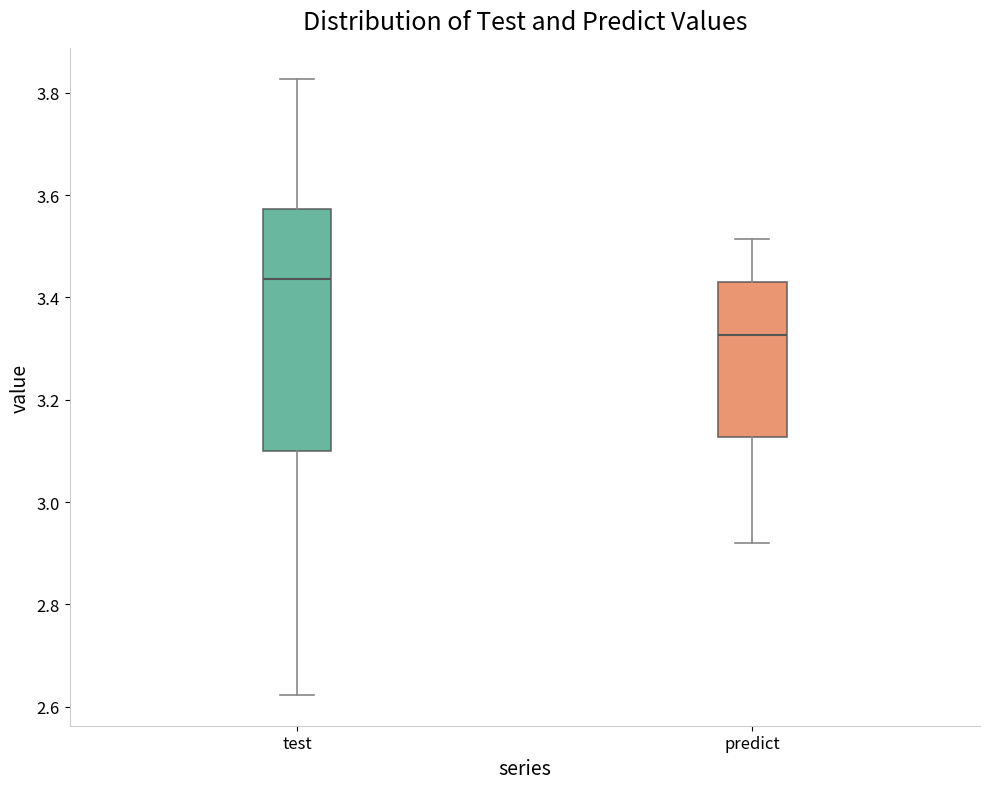

Which box has the highest median line?

test